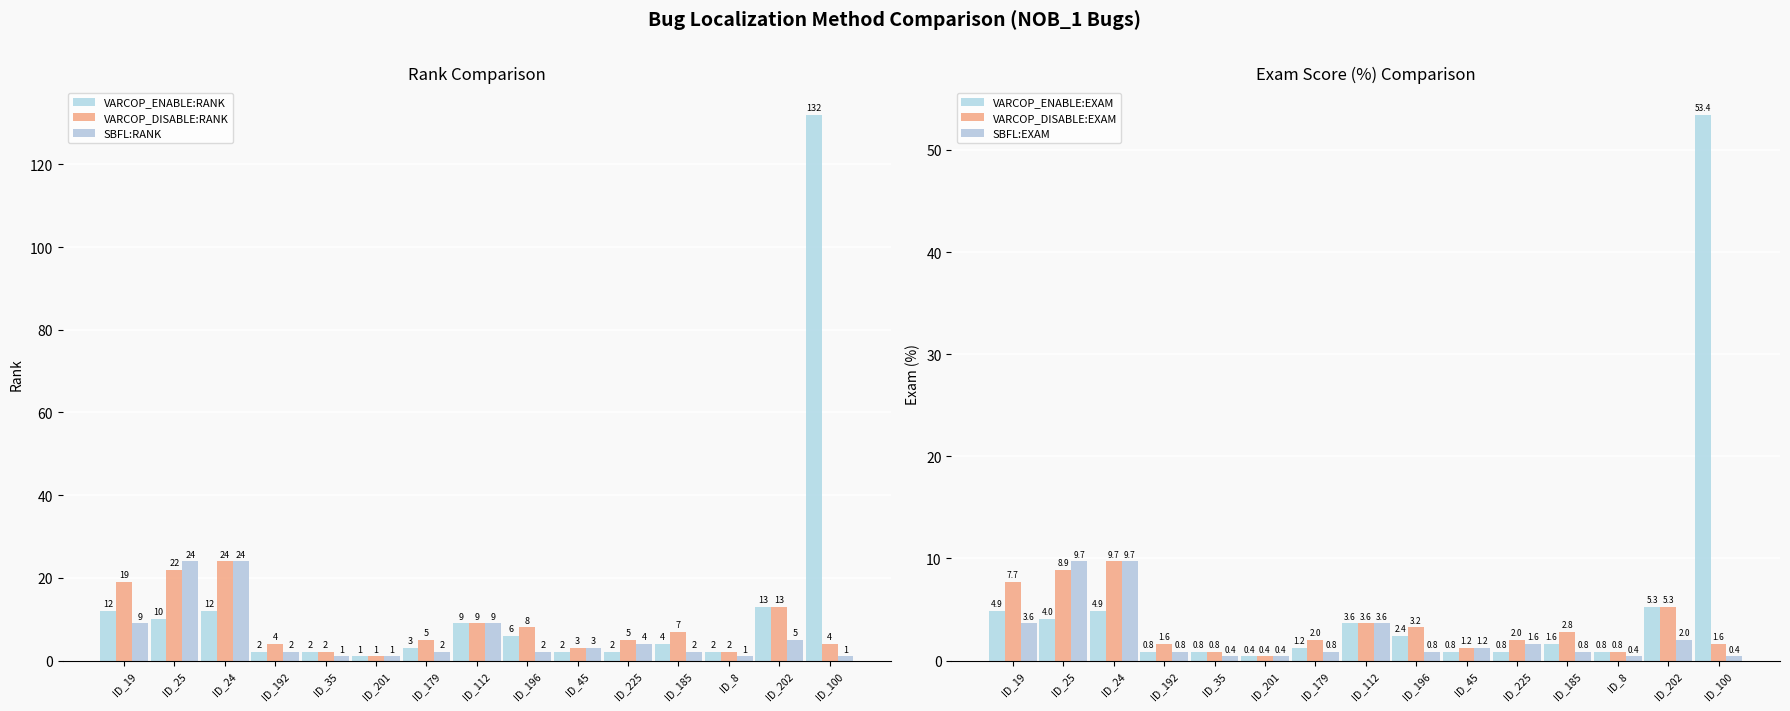

What is the difference between the SBFL:RANK values at ID_35 and ID_19?

8